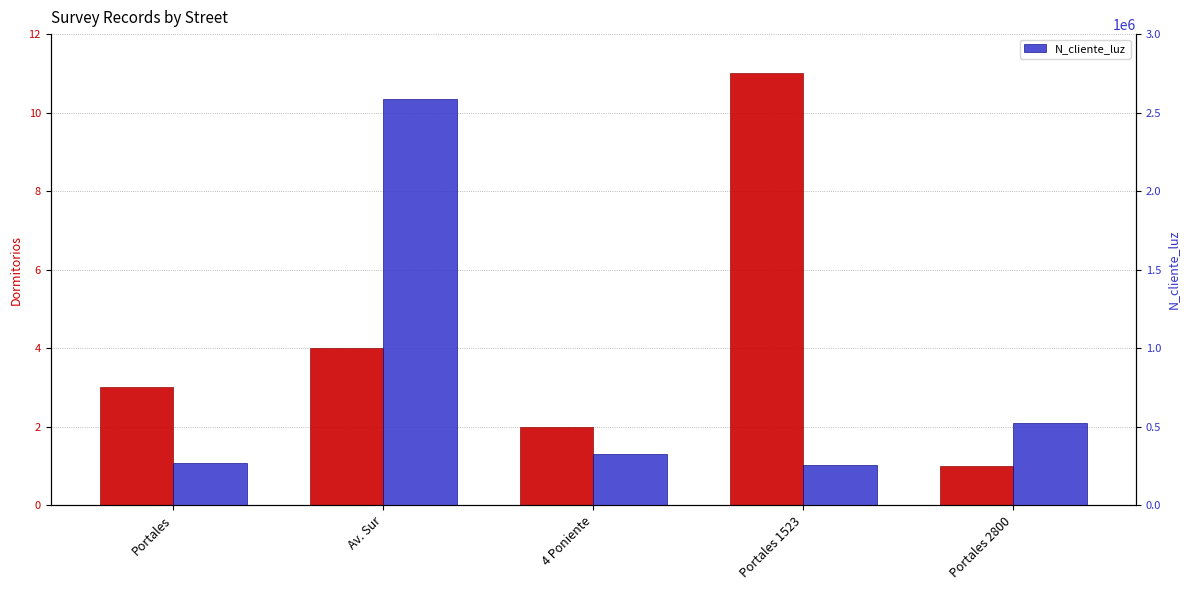

At how many categories does at least one series exceed 2114032?

1